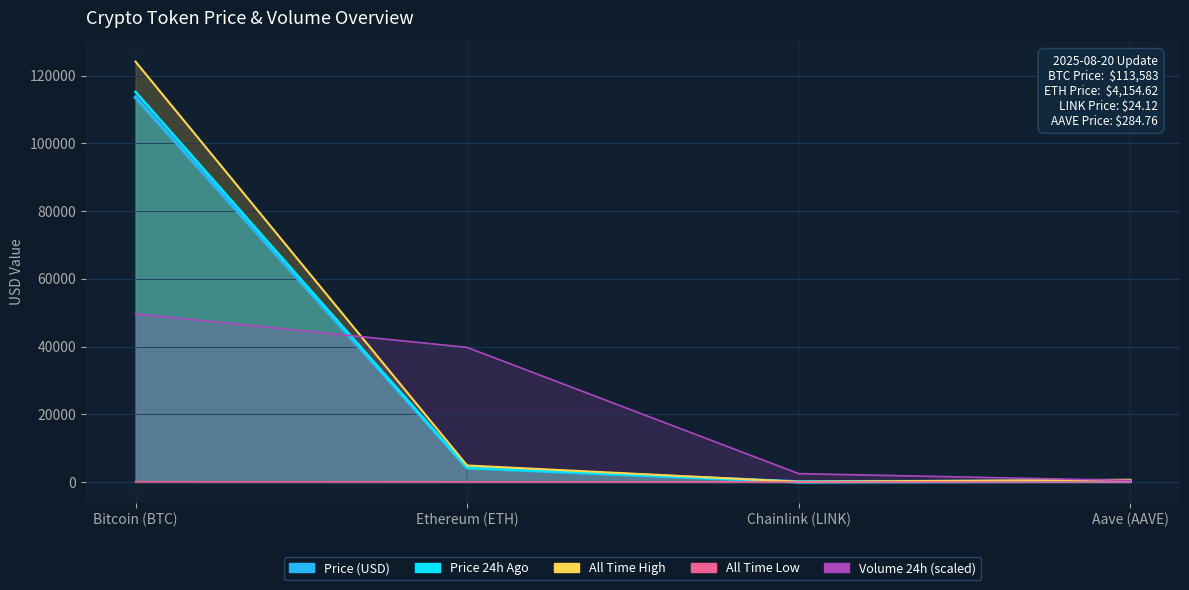

What is the label of the 4th point from the right?

Bitcoin (BTC)